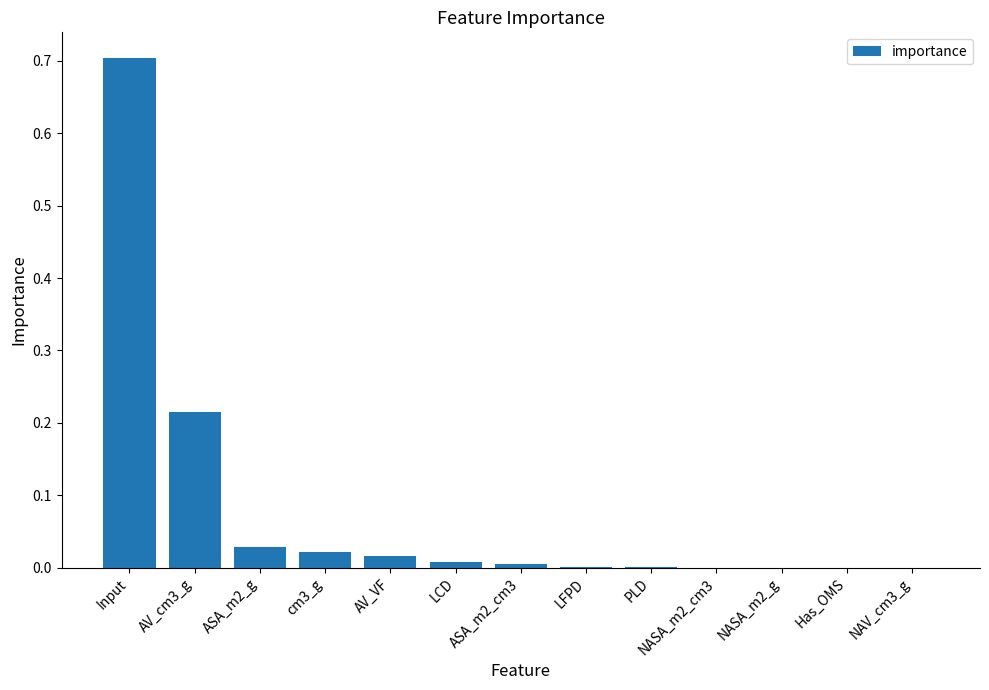

What is the change in value from Input to NASA_m2_g?

-0.7